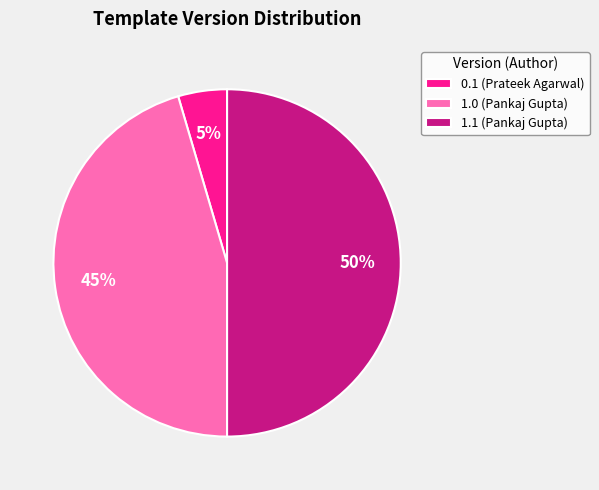

To the nearest percent, what portion does 1.0 (Pankaj Gupta) represent?

45%